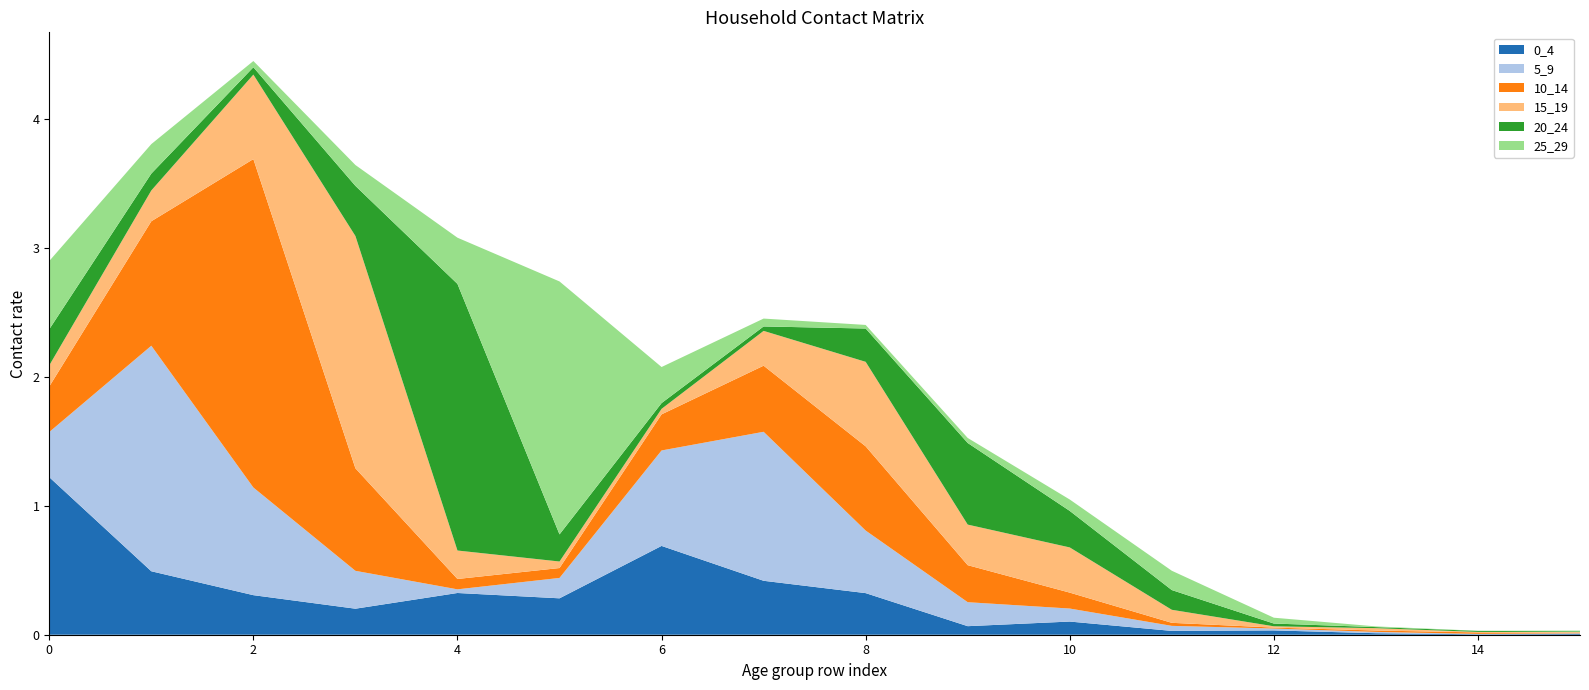

Reading left to right, what are all the values shown in this chart?

0_4: 0=1.2	1=0.5	2=0.3	3=0.2	4=0.3	5=0.3	6=0.7	7=0.4	8=0.3	9=0.1	10=0.1	11=0.0	12=0.0	13=0.0	14=0.0	15=0.0
5_9: 0=0.4	1=1.7	2=0.8	3=0.3	4=0.0	5=0.2	6=0.7	7=1.2	8=0.5	9=0.2	10=0.1	11=0.0	12=0.0	13=0.0	14=0.0	15=0.0
10_14: 0=0.4	1=1.0	2=2.5	3=0.8	4=0.1	5=0.1	6=0.3	7=0.5	8=0.7	9=0.3	10=0.1	11=0.0	12=0.0	13=0.0	14=0.0	15=0.0
15_19: 0=0.2	1=0.2	2=0.7	3=1.8	4=0.2	5=0.1	6=0.0	7=0.3	8=0.7	9=0.3	10=0.4	11=0.1	12=0.0	13=0.0	14=0.0	15=0.0
20_24: 0=0.3	1=0.1	2=0.1	3=0.4	4=2.1	5=0.2	6=0.0	7=0.0	8=0.3	9=0.6	10=0.3	11=0.2	12=0.0	13=0.0	14=0.0	15=0.0
25_29: 0=0.5	1=0.2	2=0.0	3=0.2	4=0.4	5=2.0	6=0.3	7=0.1	8=0.0	9=0.0	10=0.1	11=0.1	12=0.0	13=0.0	14=0.0	15=0.0